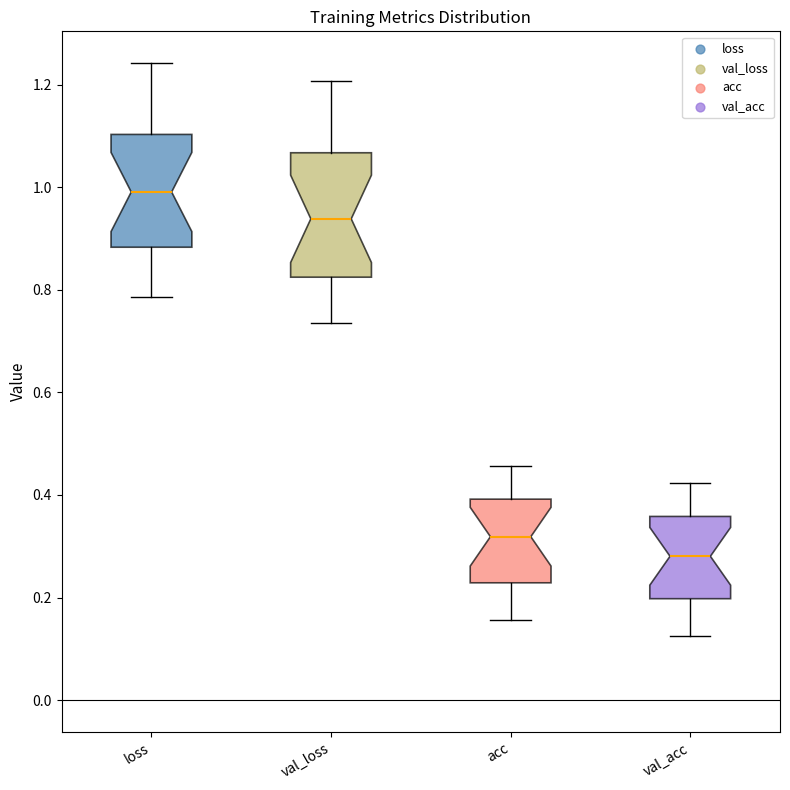

Reading left to right, read every box against the y-axis: the position of its median line, the range the box covers, and the ends of its whiskers. The values are not printed on the chart, so give them approximately, as read against the axis.

loss: median 1.00, box 0.88 to 1.10, whiskers 0.78 to 1.24
val_loss: median 0.94, box 0.82 to 1.06, whiskers 0.74 to 1.20
acc: median 0.32, box 0.22 to 0.40, whiskers 0.16 to 0.46
val_acc: median 0.28, box 0.20 to 0.36, whiskers 0.12 to 0.42